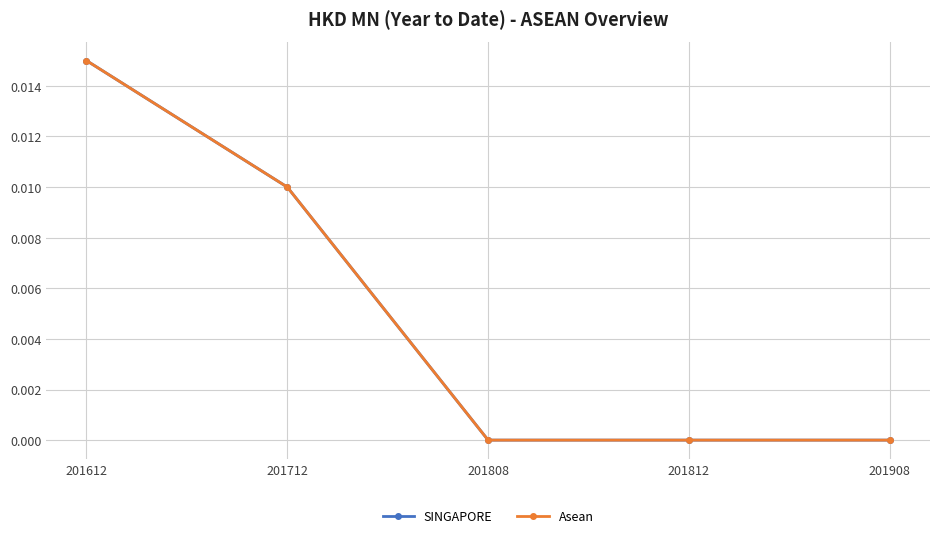

Count the SINGAPORE values in the range 0 to 1.

5